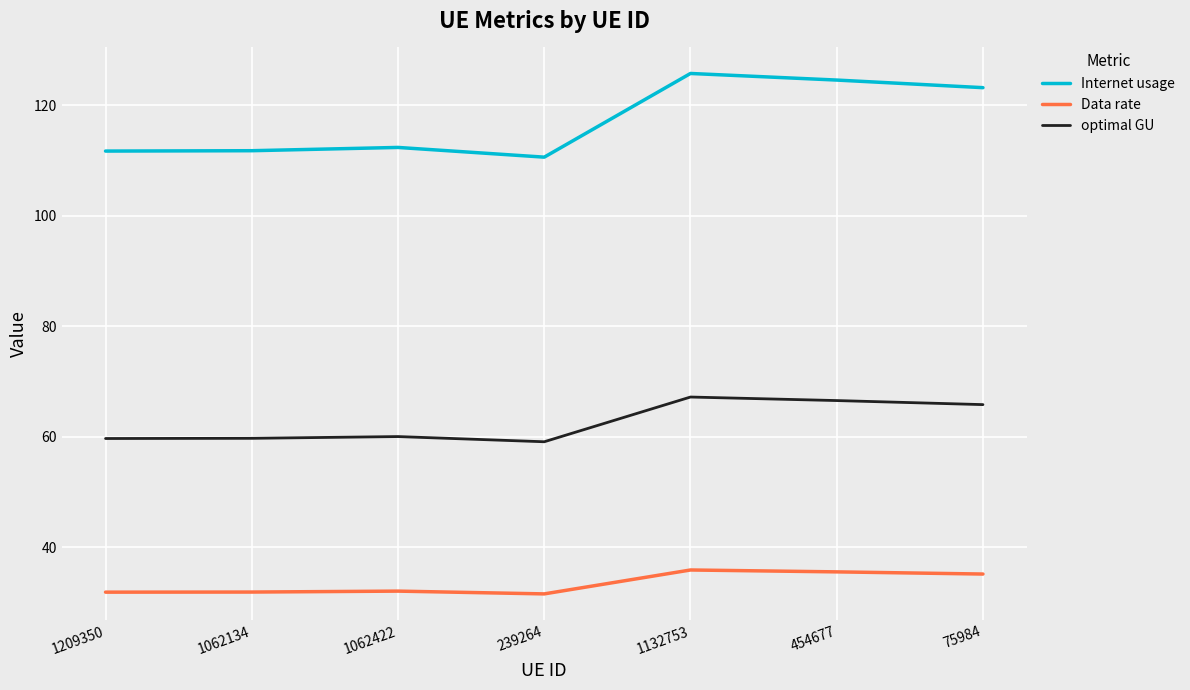

What value does the Internet usage series have at 1062134?

111.8